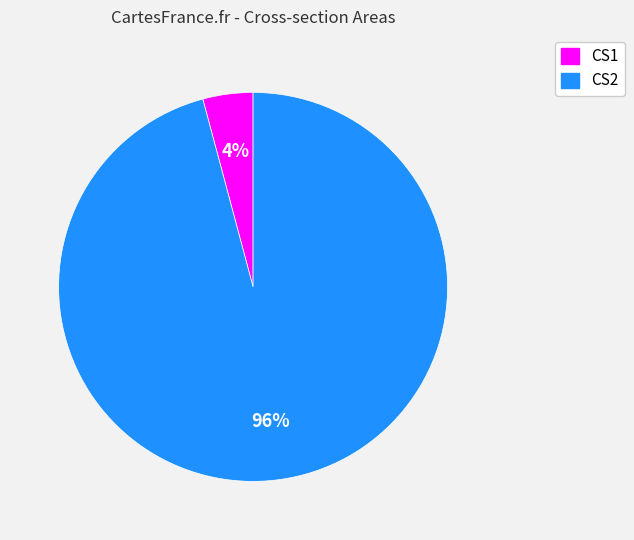

Combined, do CS1 and CS2 account for over 50%?

Yes